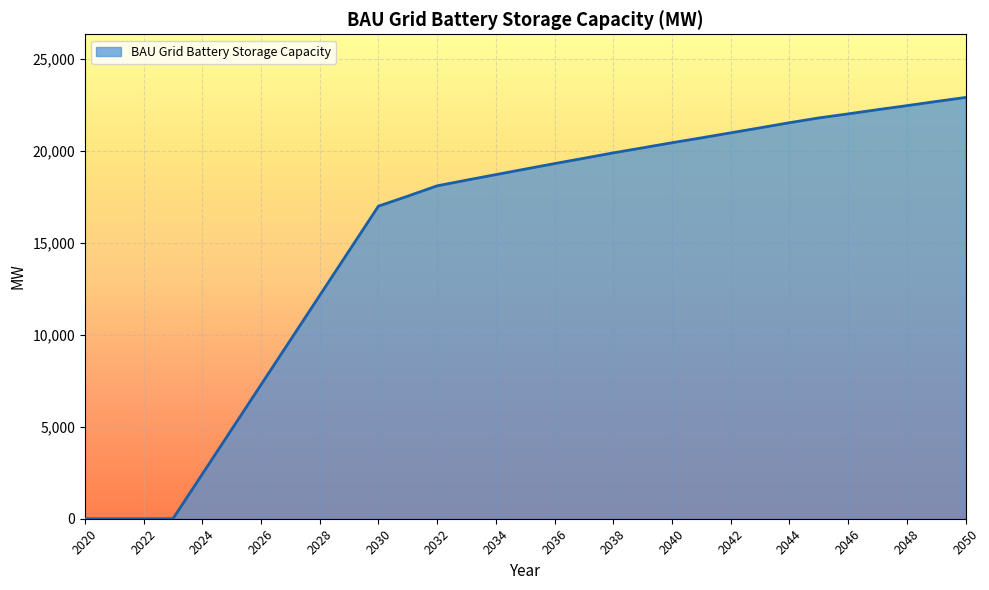

What is the greatest value displayed?

22909.8